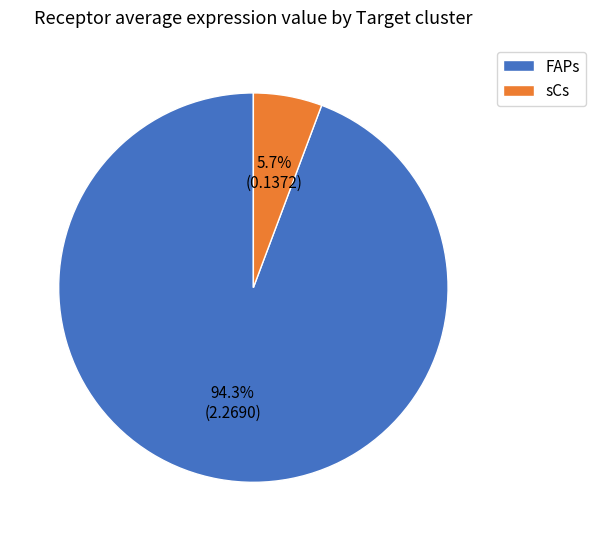

Approximately how many times larger is the value at sCs compared to FAPs?

0.1